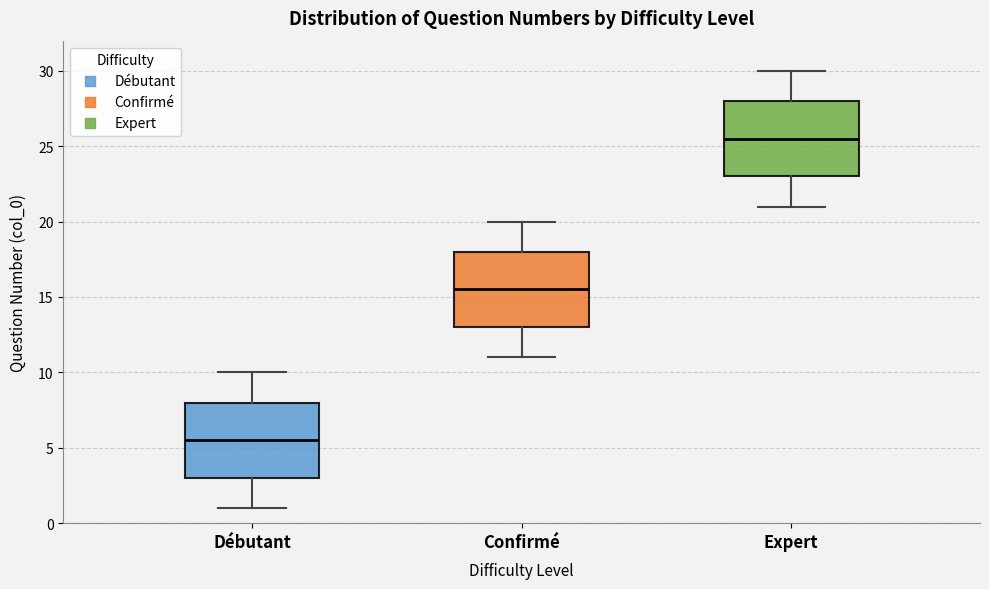

Reading left to right, transcribe this box plot: for each box, give where its median line is, the range the box spans, and where its two whiskers end, as read against the y-axis. The values are not printed on the chart, so give them approximately, as read against the axis.

Débutant: median 5.5, box 3.0 to 8.0, whiskers 1.0 to 10.0
Confirmé: median 15.5, box 13.0 to 18.0, whiskers 11.0 to 20.0
Expert: median 25.5, box 23.0 to 28.0, whiskers 21.0 to 30.0